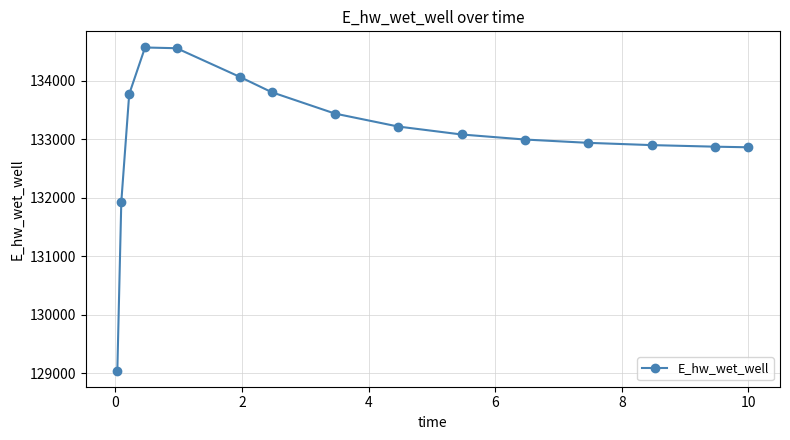

What is the minimum value shown in the chart?

129048.5